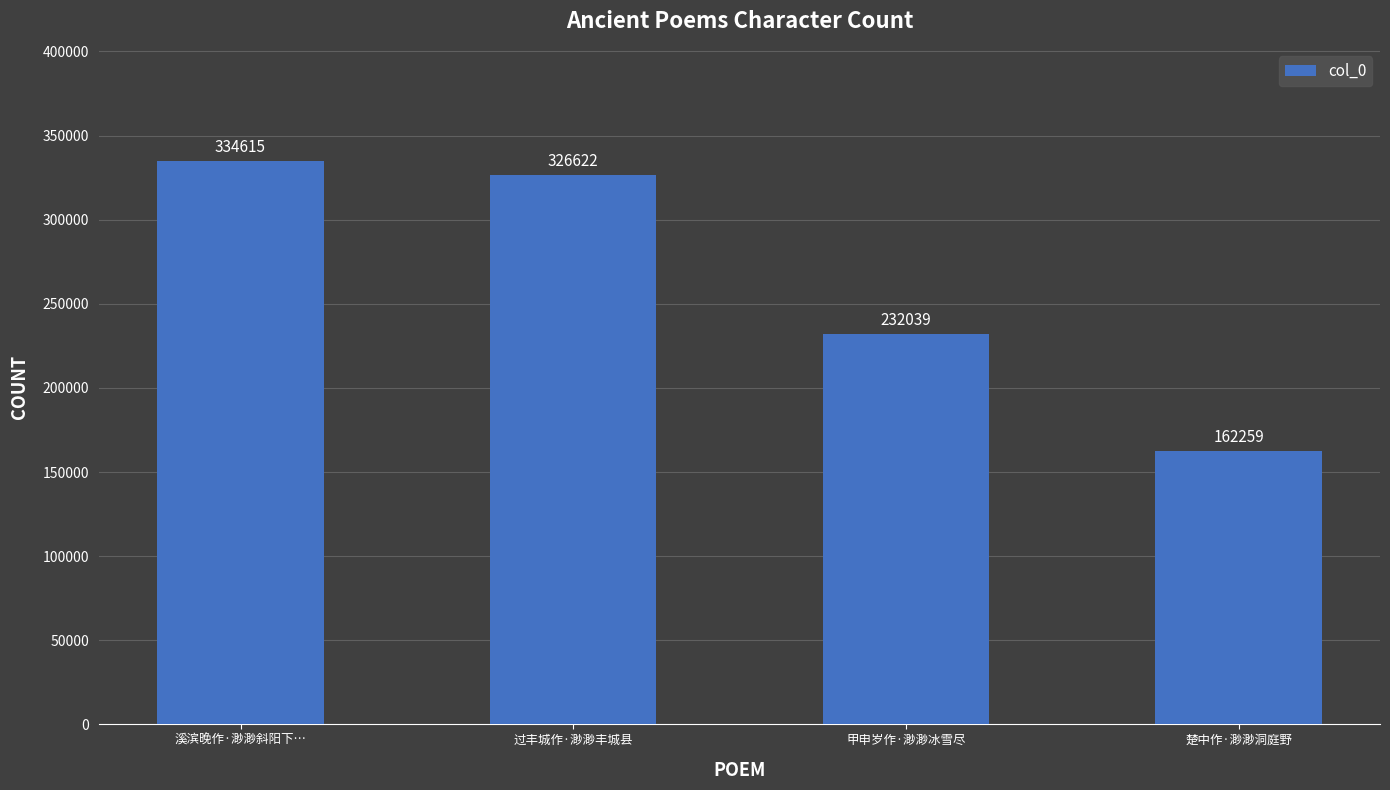

What is the difference between the second highest and minimum values?

164363